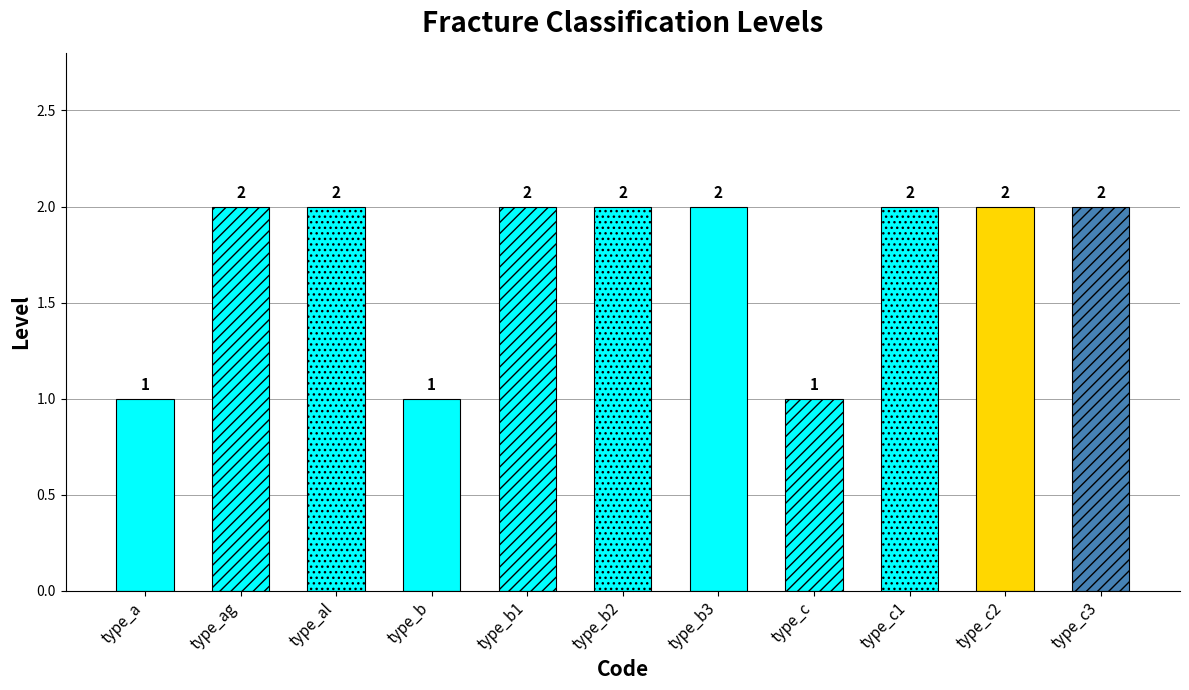

How many data points are less than 2?

3